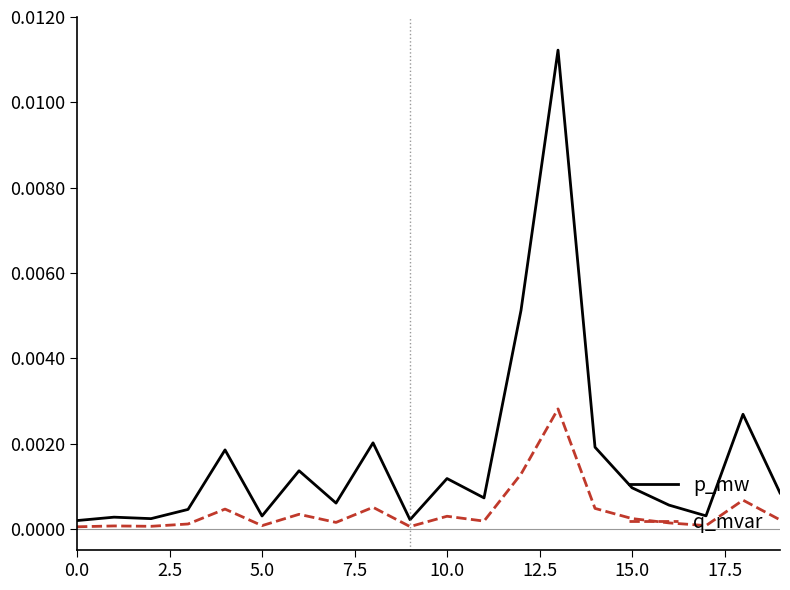

Which series has the largest range (max minus min)?

p_mw